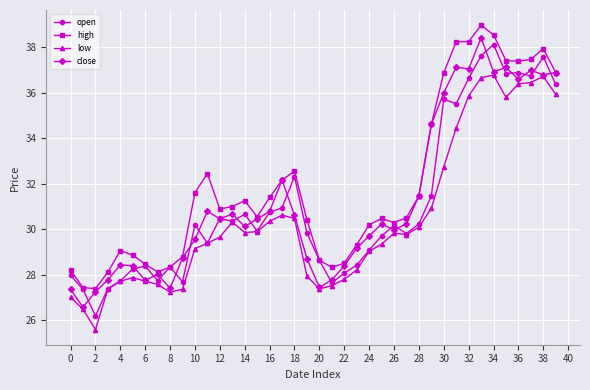

True or false: low has more than 0 interior local peaks.

True